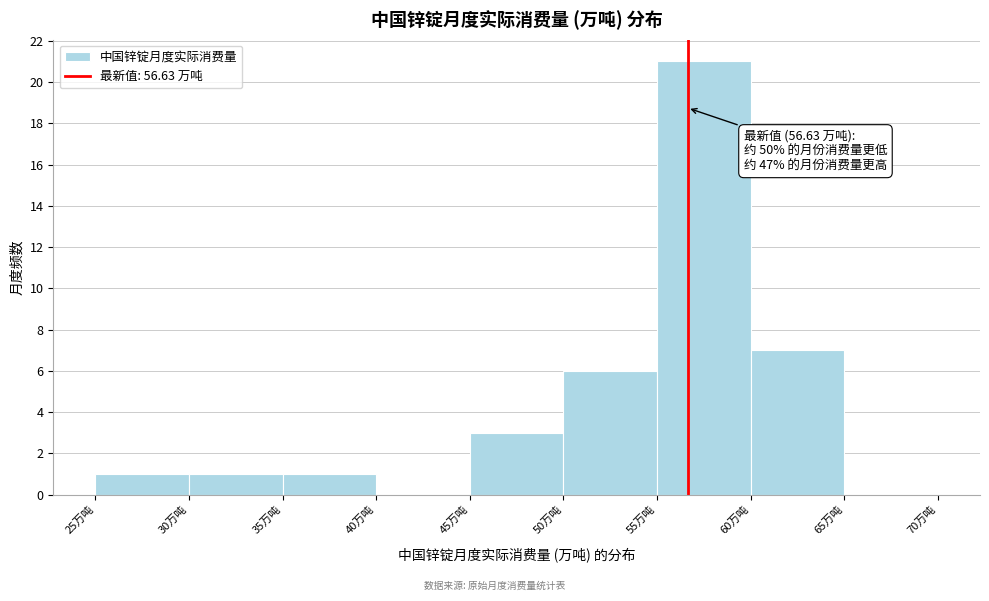

Which range on the x-axis has the tallest bar?

55 to 60